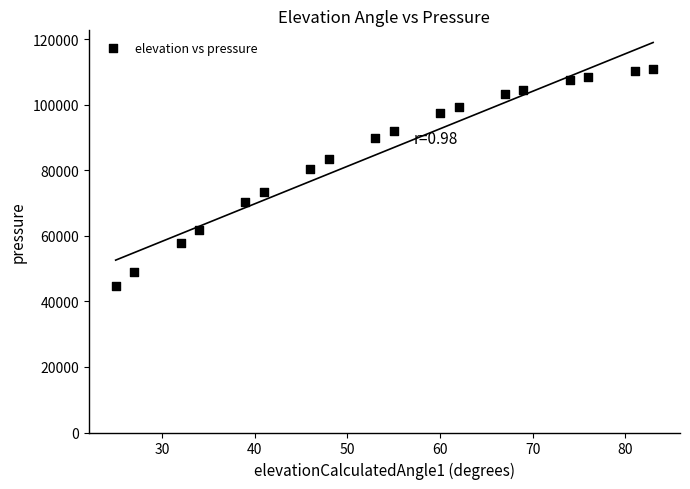

What is the range of X values (max minus min)?

58.0